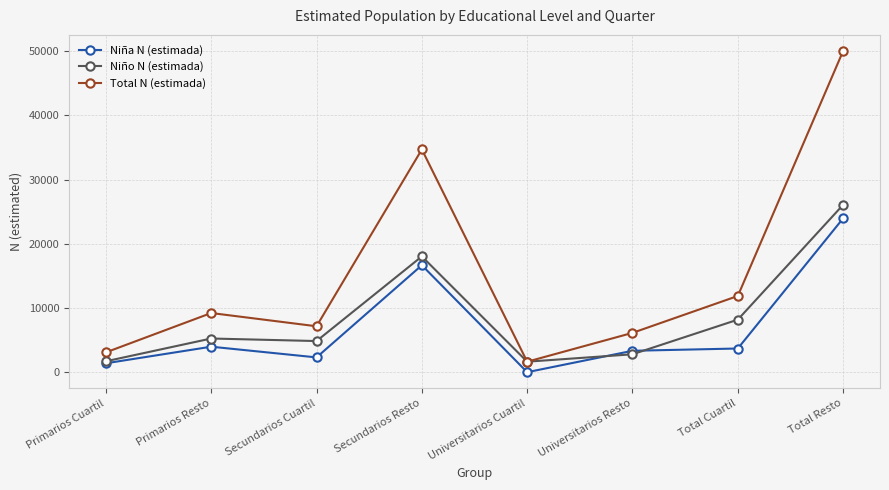

What is the highest value of the Total N (estimada) series?

50031